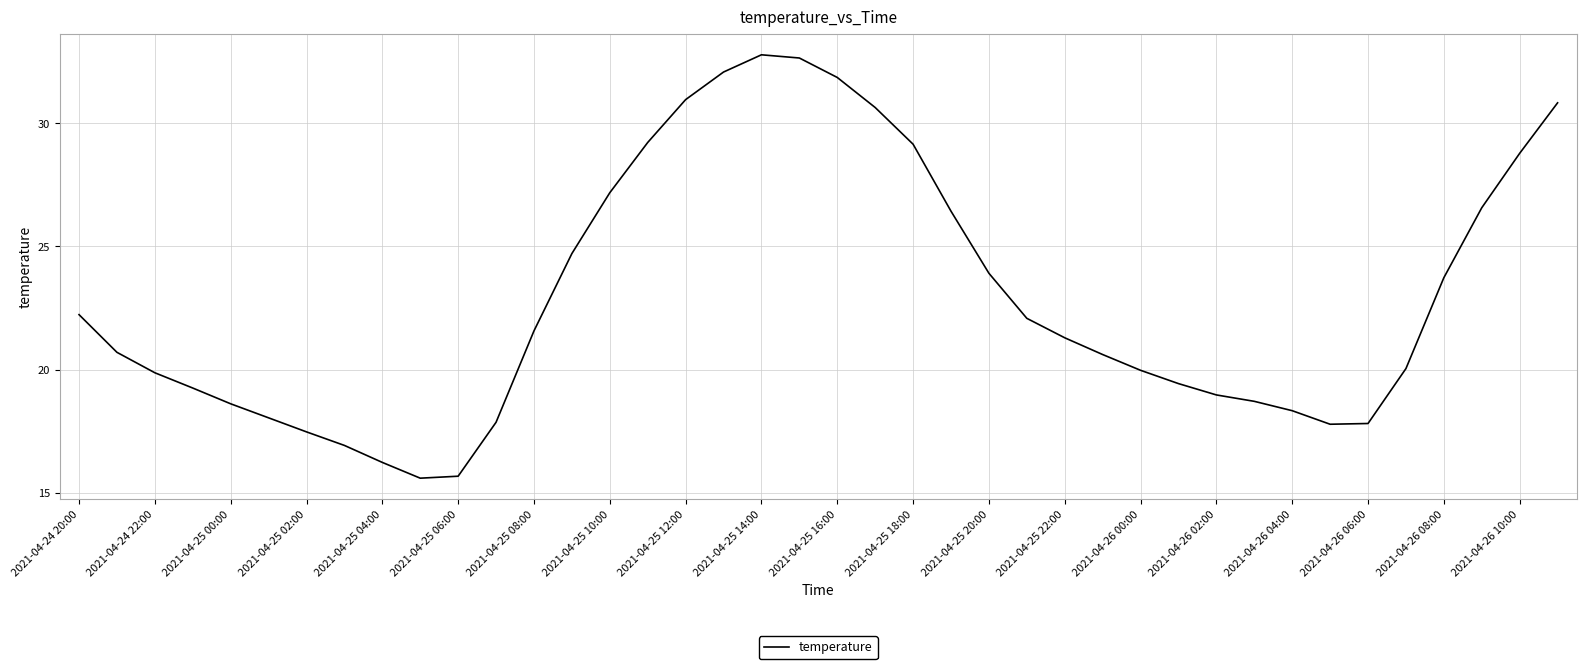

What is the greatest value displayed?

32.8